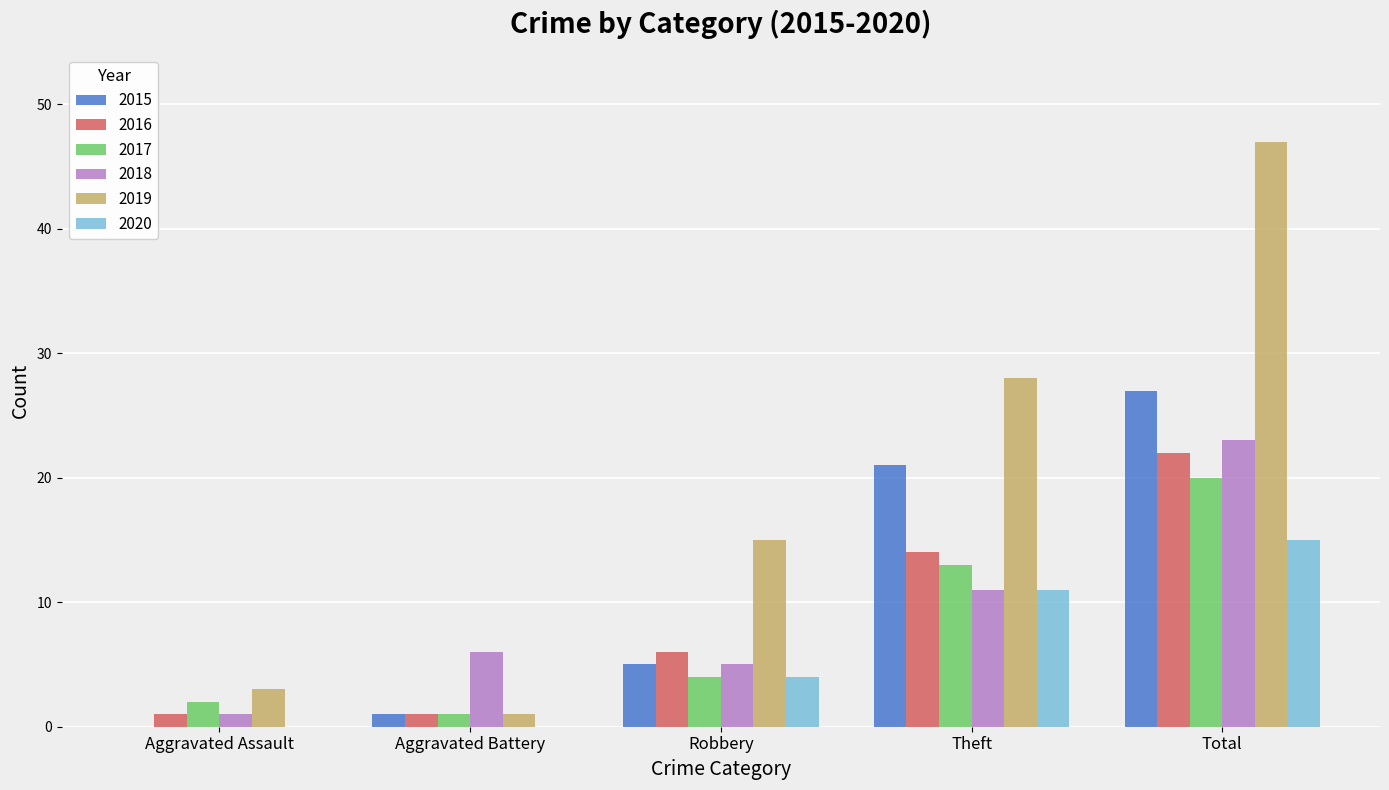

What is the sum of all 2020 values?

30